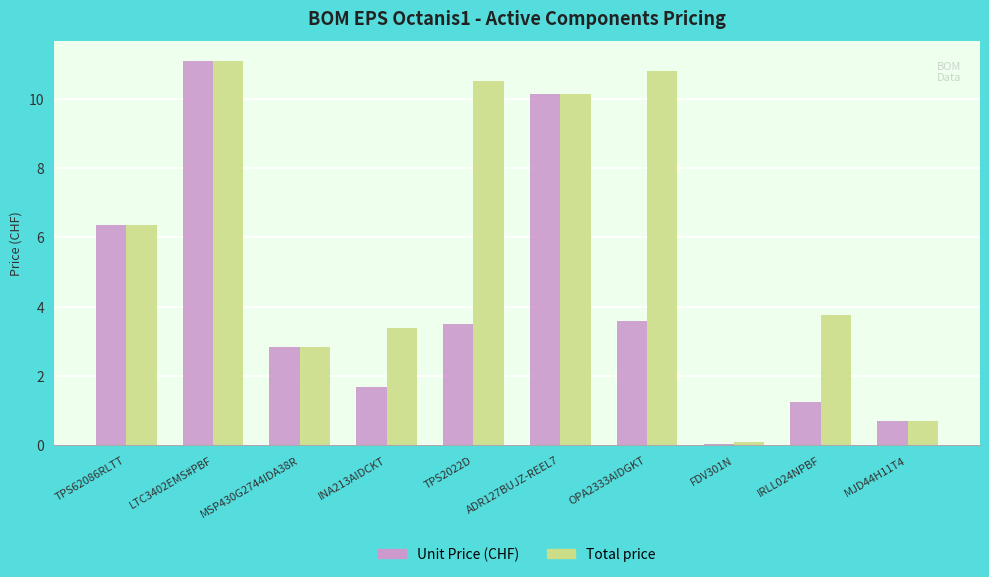

What is the difference between the highest and lowest values at OPA2333AIDGKT?

7.2